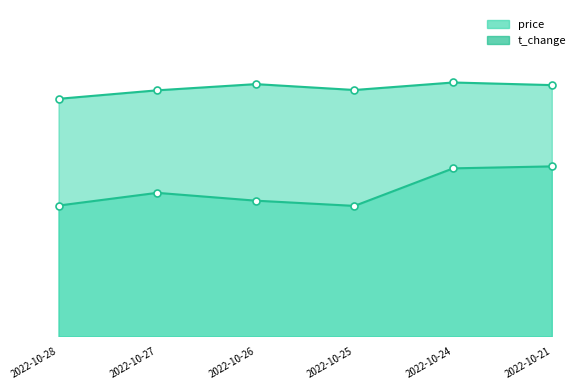

The value of t_change at 2022-10-21 is 5.2. True or false?

True